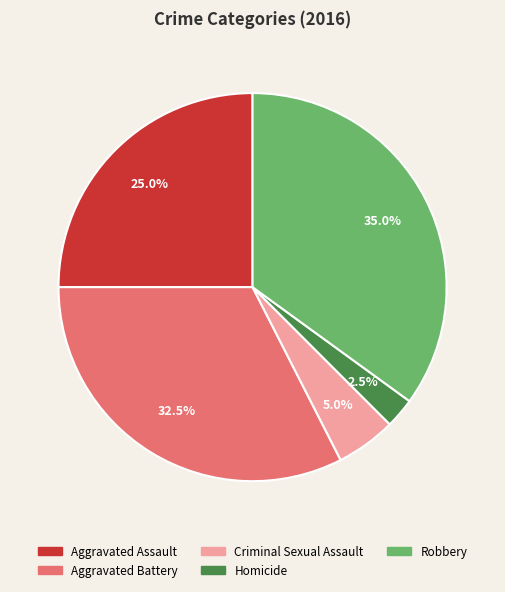

How many segments does this pie chart have?

5